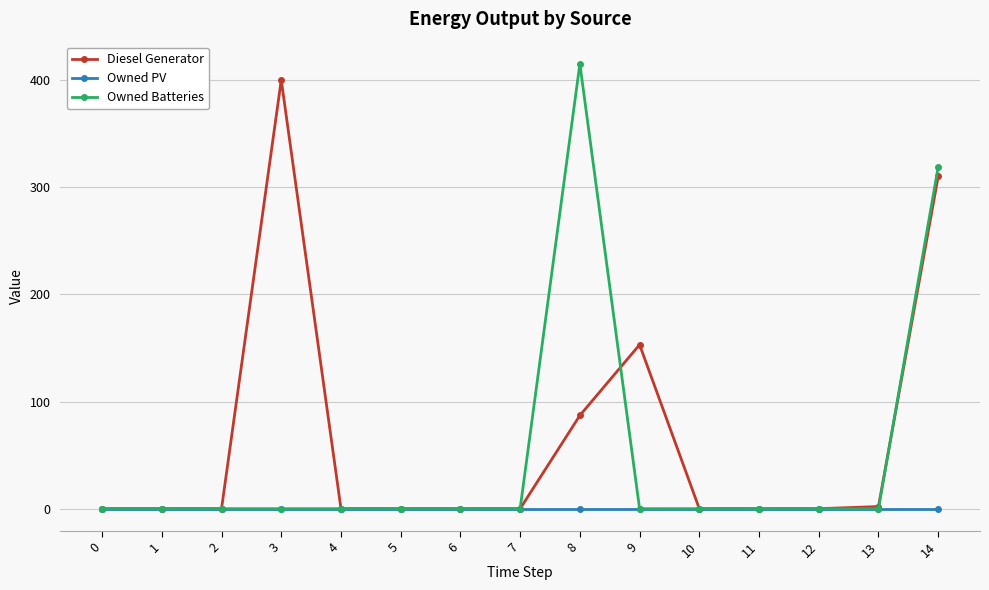

What is the value of the Owned Batteries point at the 15th from the left?

319.0